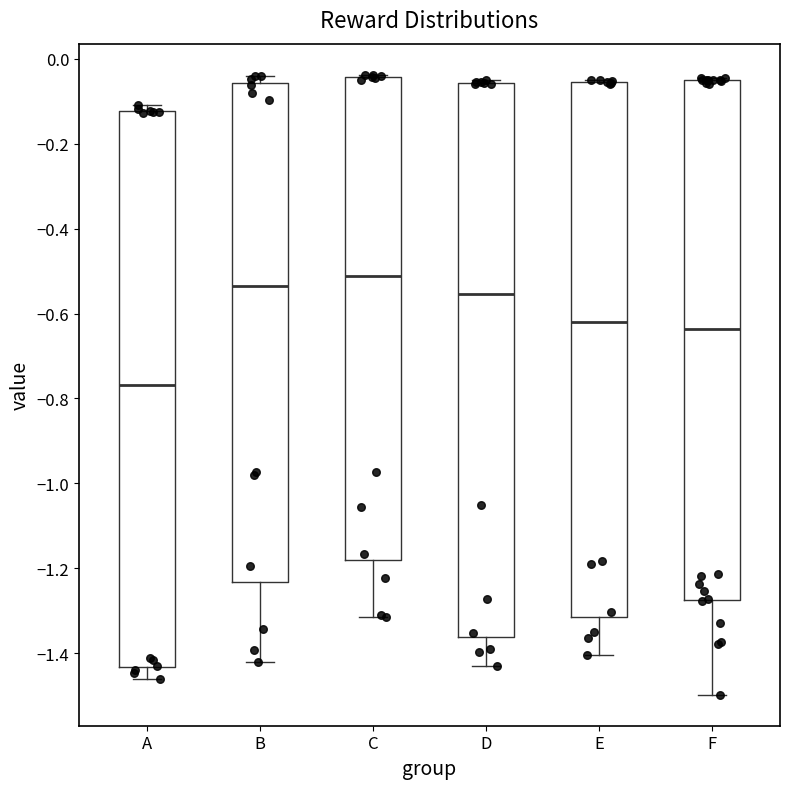

Reading left to right, read every box against the y-axis: the position of its median line, the range the box covers, and the ends of its whiskers. The values are not printed on the chart, so give them approximately, as read against the axis.

A: median -0.76, box -1.44 to -0.12, whiskers -1.46 to -0.10
B: median -0.54, box -1.24 to -0.06, whiskers -1.42 to -0.04
C: median -0.52, box -1.18 to -0.04, whiskers -1.32 to -0.04
D: median -0.56, box -1.36 to -0.06, whiskers -1.42 to -0.06 (just above the box's upper edge)
E: median -0.62, box -1.32 to -0.06, whiskers -1.40 to -0.04
F: median -0.64, box -1.28 to -0.04, whiskers -1.50 to -0.04